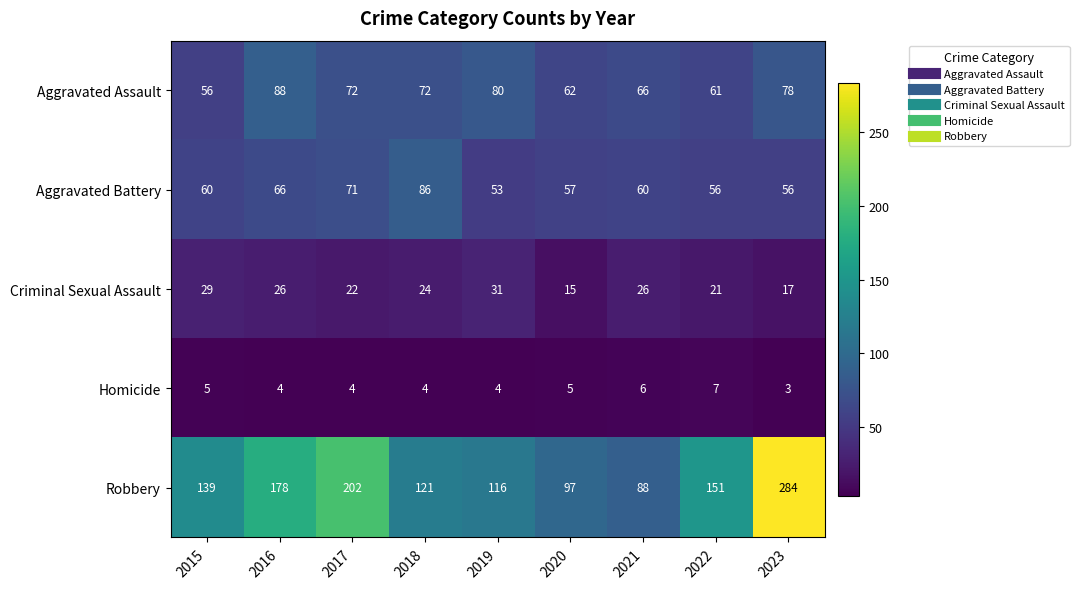

What is the maximum value shown in the chart?

284